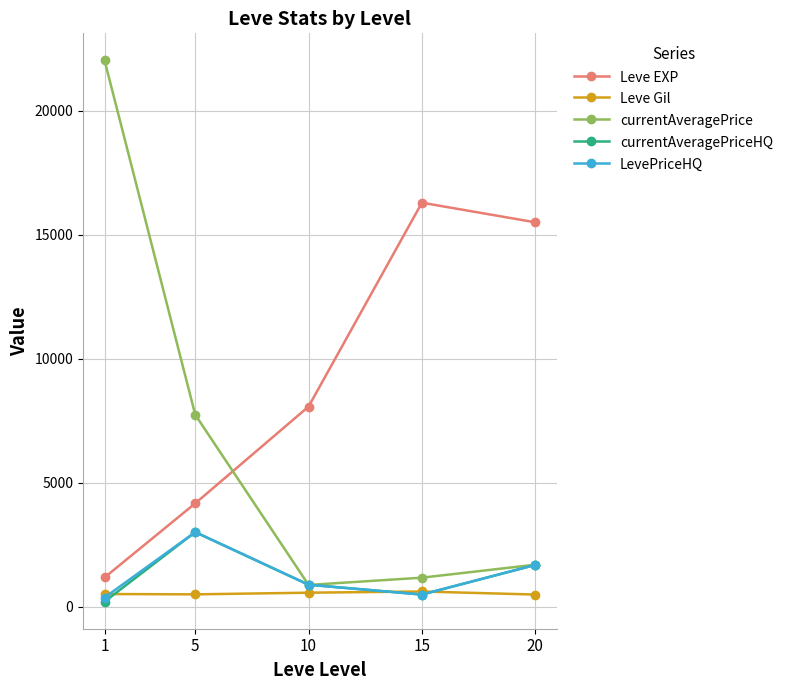

Which series has the largest total across all categories?

Leve EXP